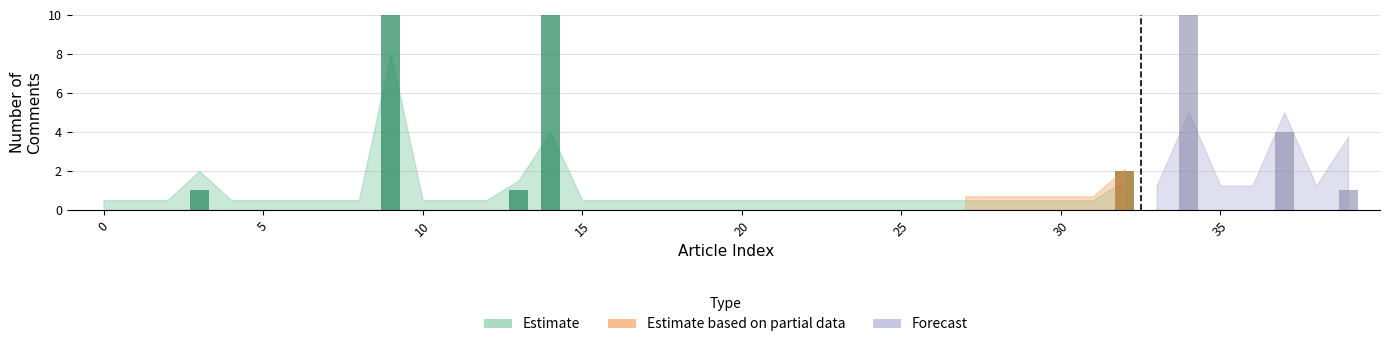

Which label corresponds to the largest value in the chart?

9